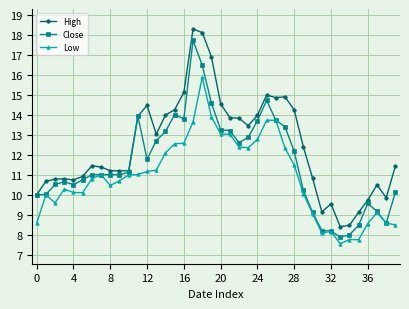

What is the minimum value for High?

8.4